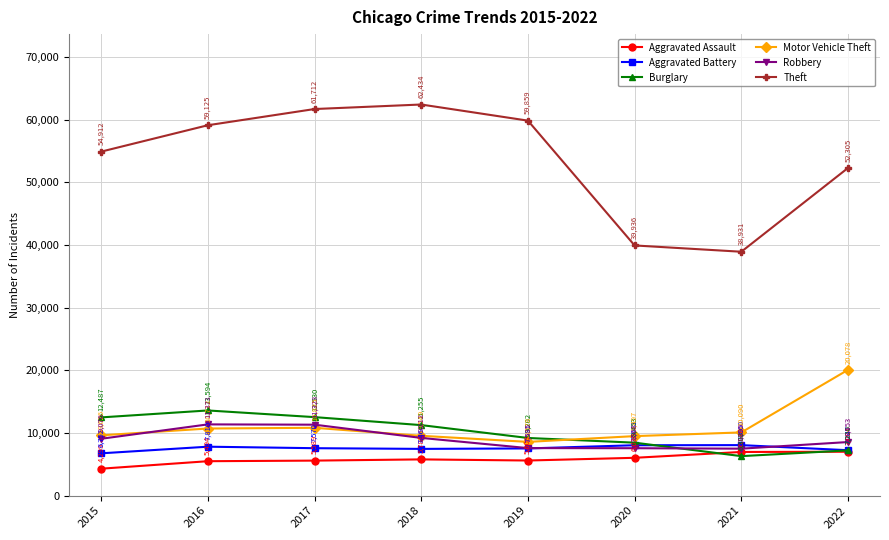

True or false: Motor Vehicle Theft has more than 0 points higher than both neighbors.

True